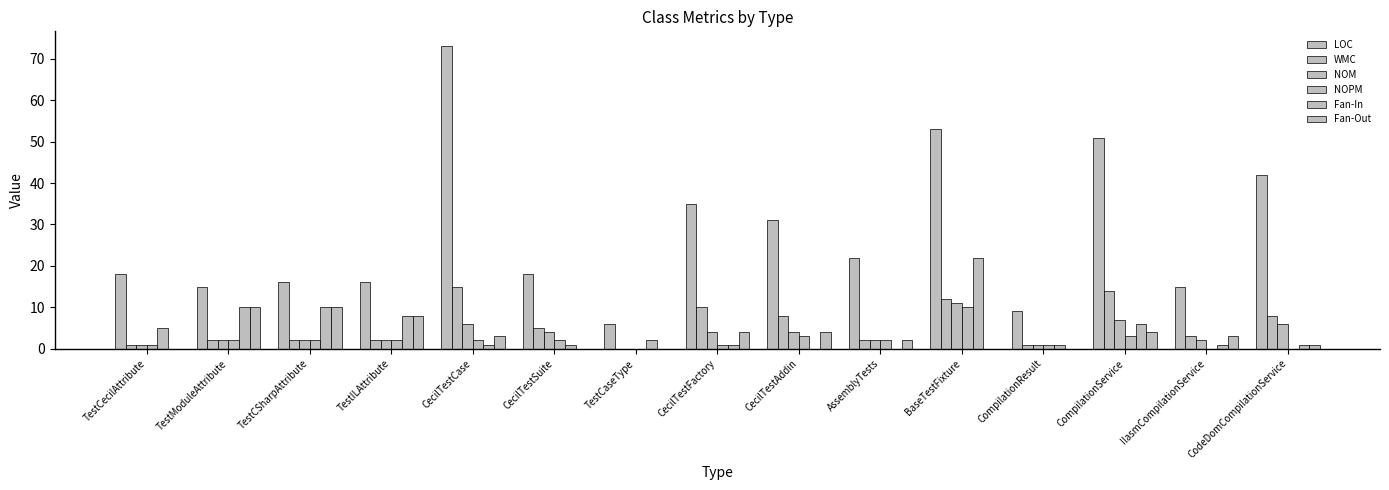

How many values in NOM are above zero?

14